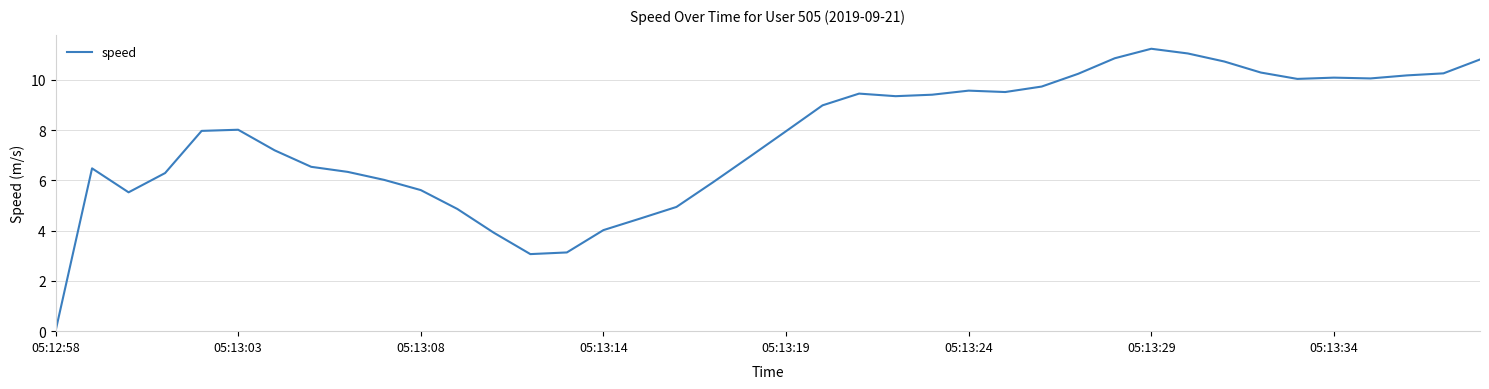

What is the maximum value shown in the chart?

11.2